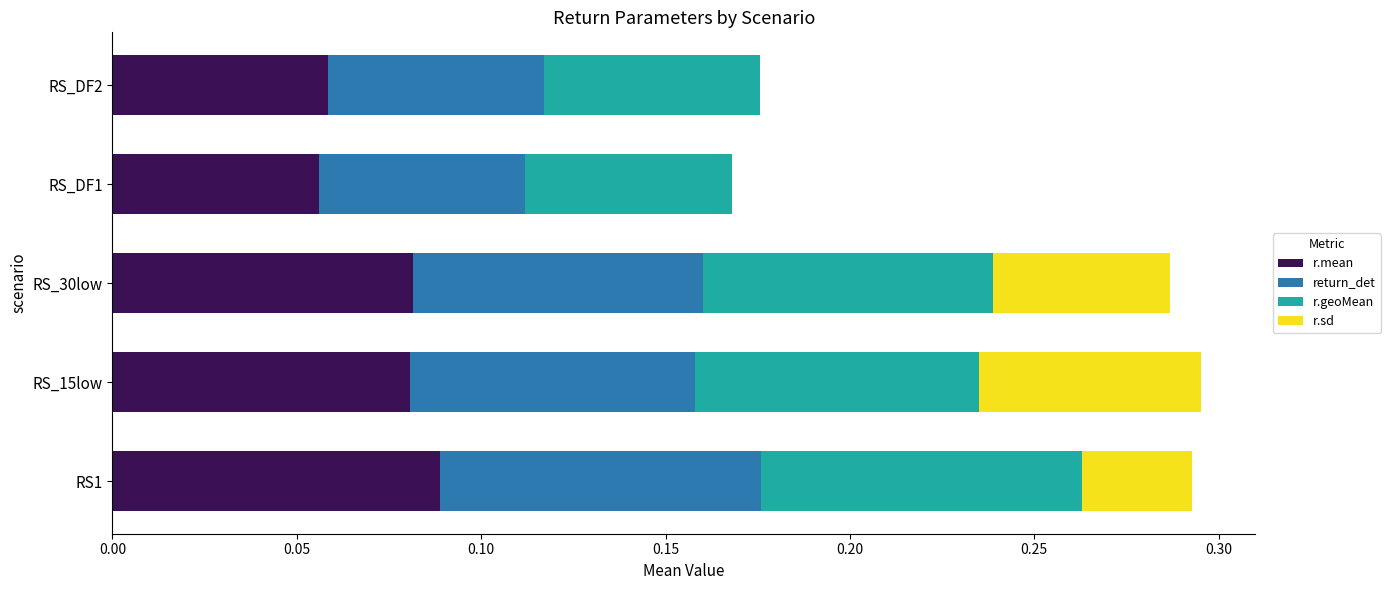

What is the total value across all series at RS_15low?

0.3